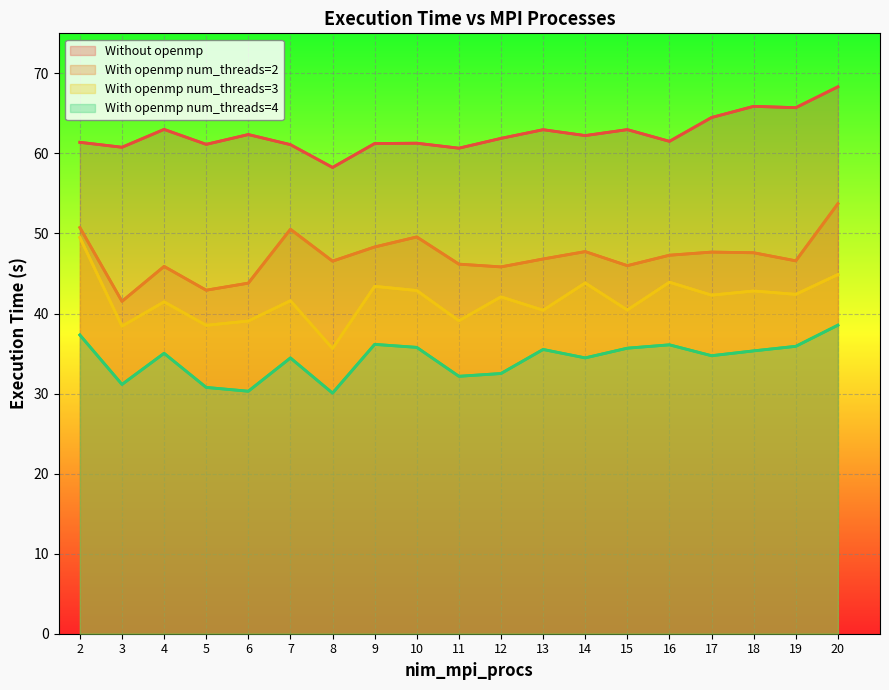

What is the lowest value of the Without openmp series?

58.2